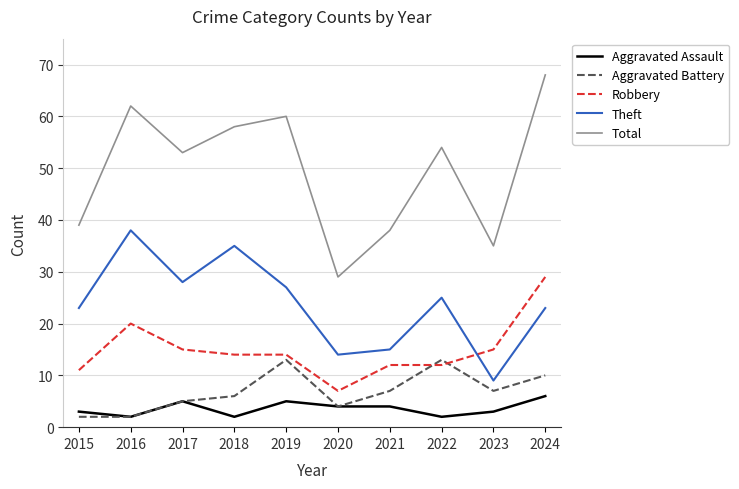

The Theft series shows 15 at 2021. True or false?

True